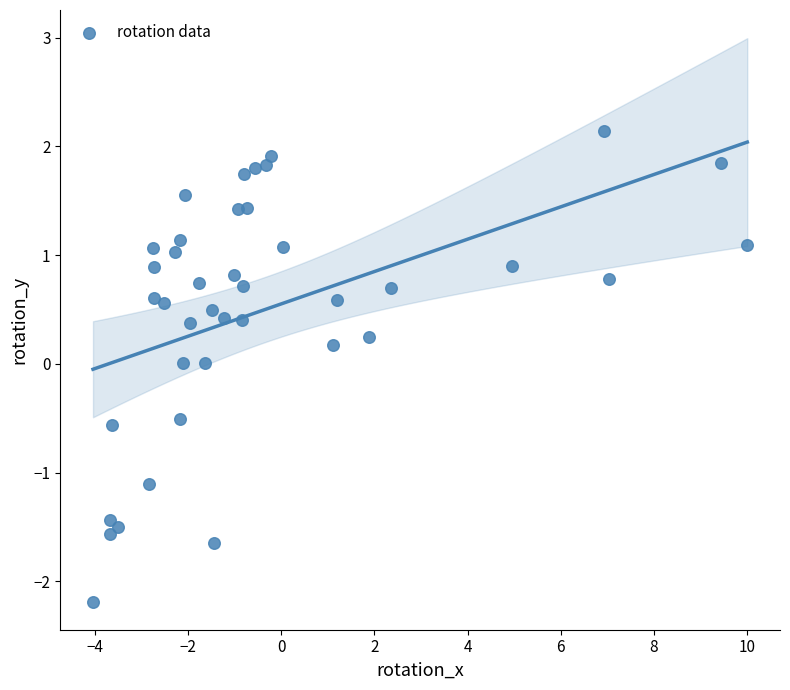

What is the range of X values (max minus min)?

14.1